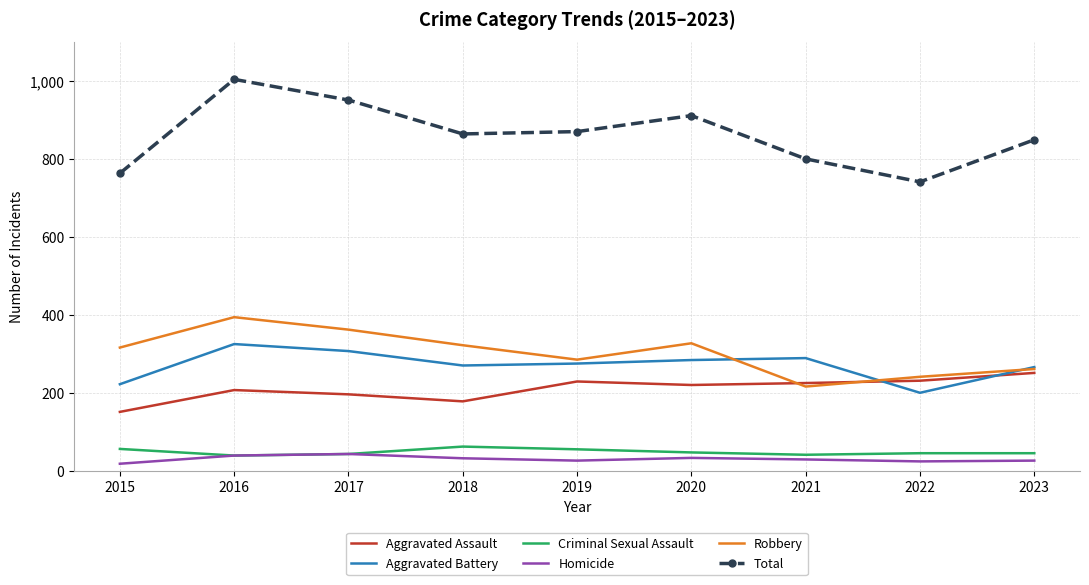

Is the value of Criminal Sexual Assault at 2022 greater than the value of Total at 2022?

No